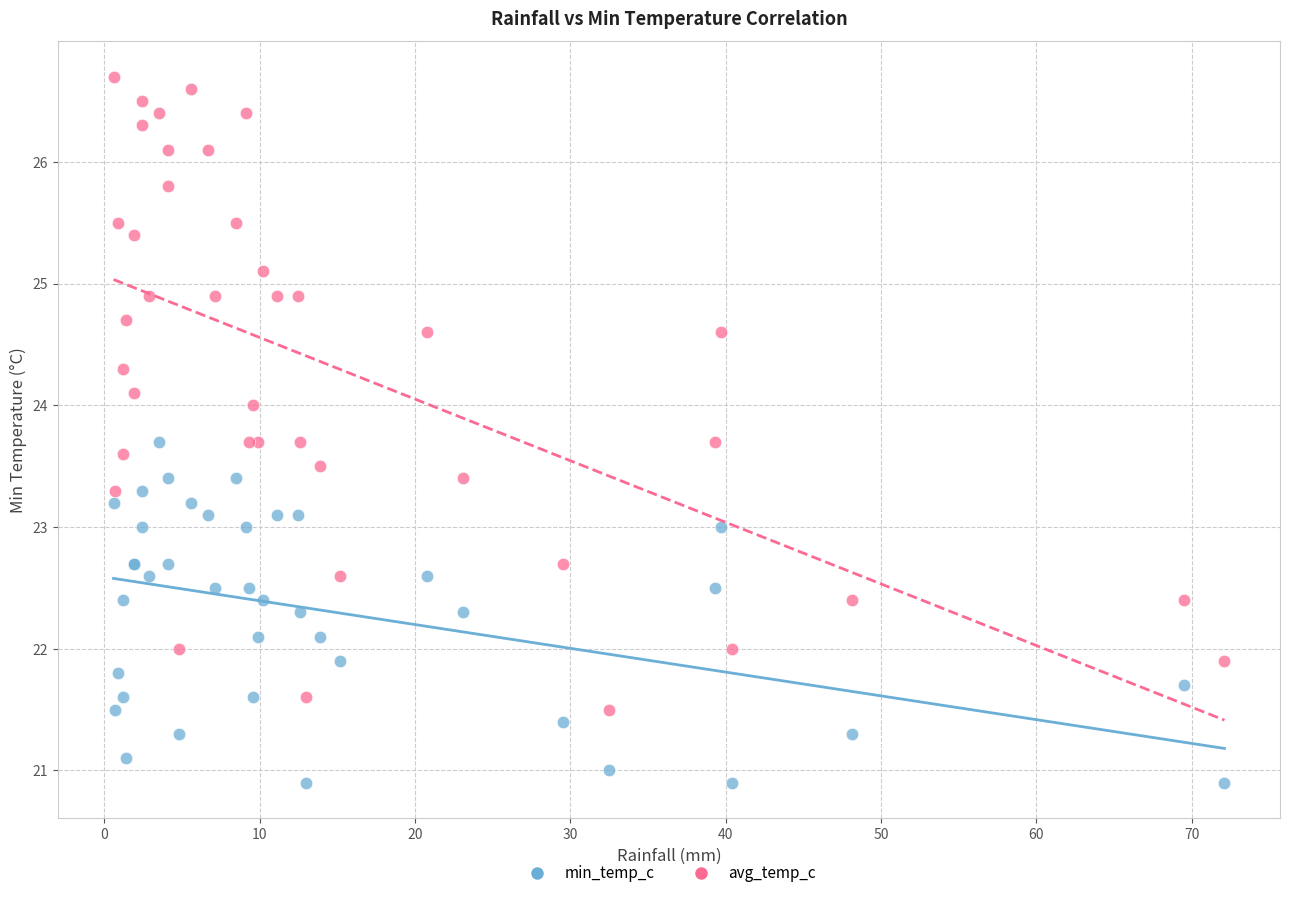

What is the X range (max minus min) for the scatter plot?

71.5